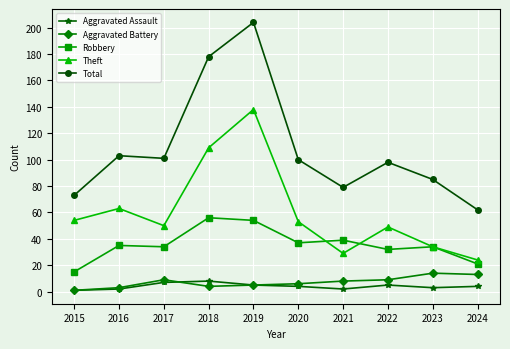

True or false: Theft and Aggravated Battery intersect in this chart.

False